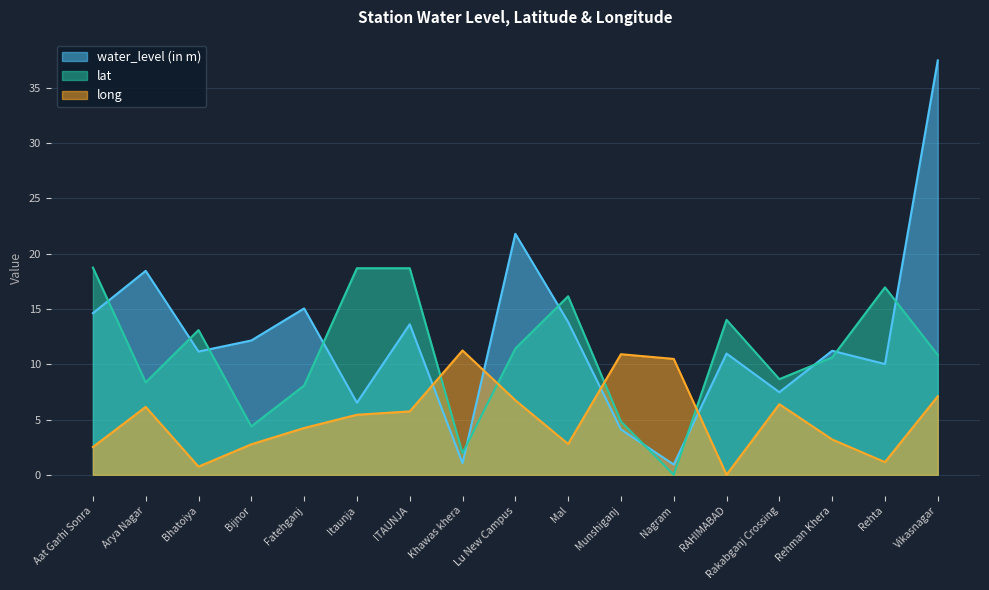

Reading left to right, transcribe all the data shown in this chart.

water_level (in m): 14.6	18.4	11.2	12.2	15.1	6.5	13.6	1.1	21.8	13.8	4.1	0.9	11.0	7.5	11.2	10.0	37.5
lat: 18.7	8.4	13.1	4.4	8.1	18.7	18.7	2.0	11.4	16.1	4.8	0.0	14.0	8.7	10.6	17.0	10.8
long: 2.5	6.1	0.7	2.8	4.2	5.4	5.7	11.2	6.7	2.8	10.9	10.5	0.0	6.4	3.2	1.1	7.1